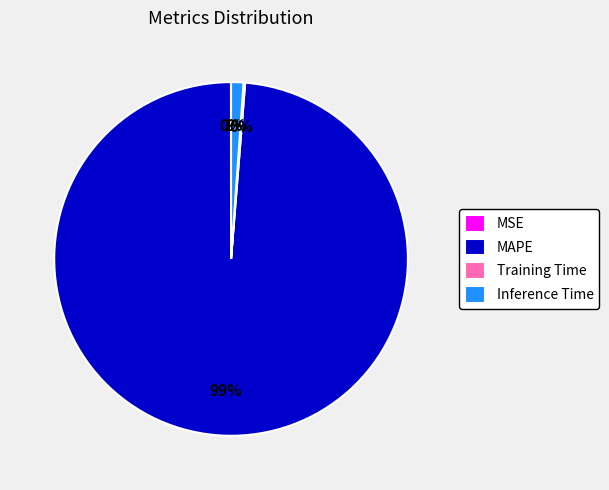

The MAPE slice represents 89% of the pie. True or false?

False